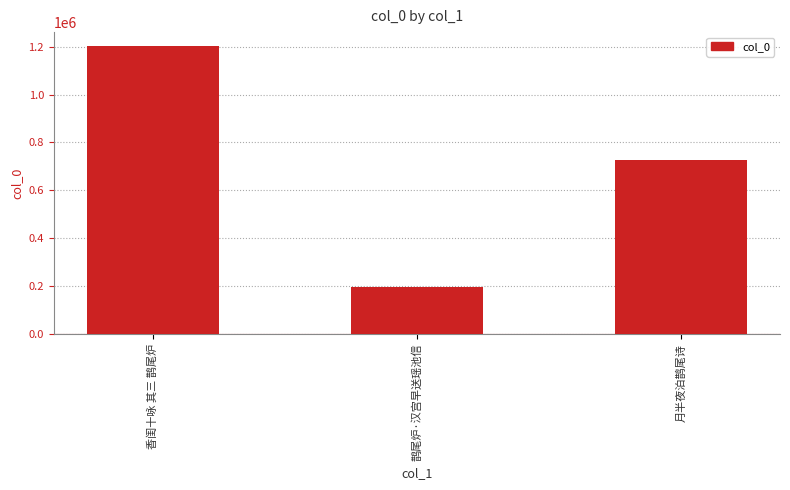

Is it true that the value at 香闺十咏 其三 鹊尾炉 is 1200540?

True